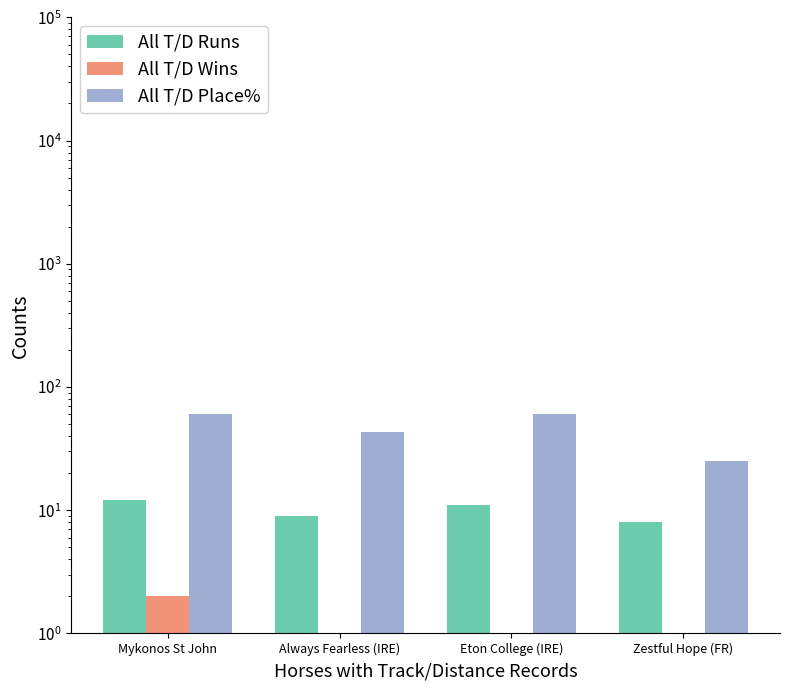

What are all the series names shown in the legend?

All T/D Runs, All T/D Wins, All T/D Place%